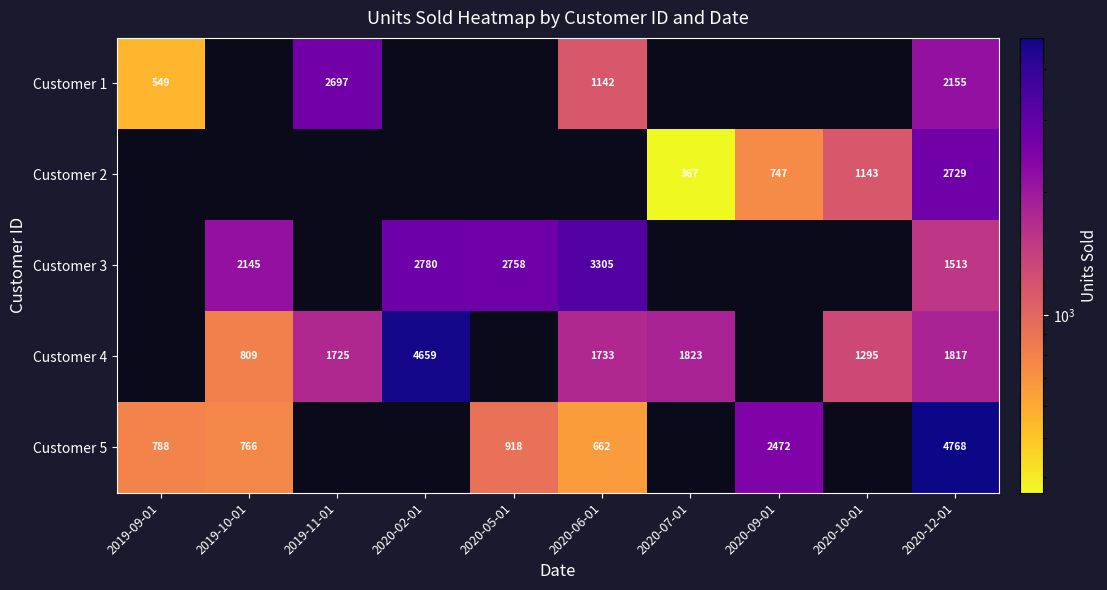

What is the difference between the Customer 4 values at 2020-07-01 and 2020-06-01?

90